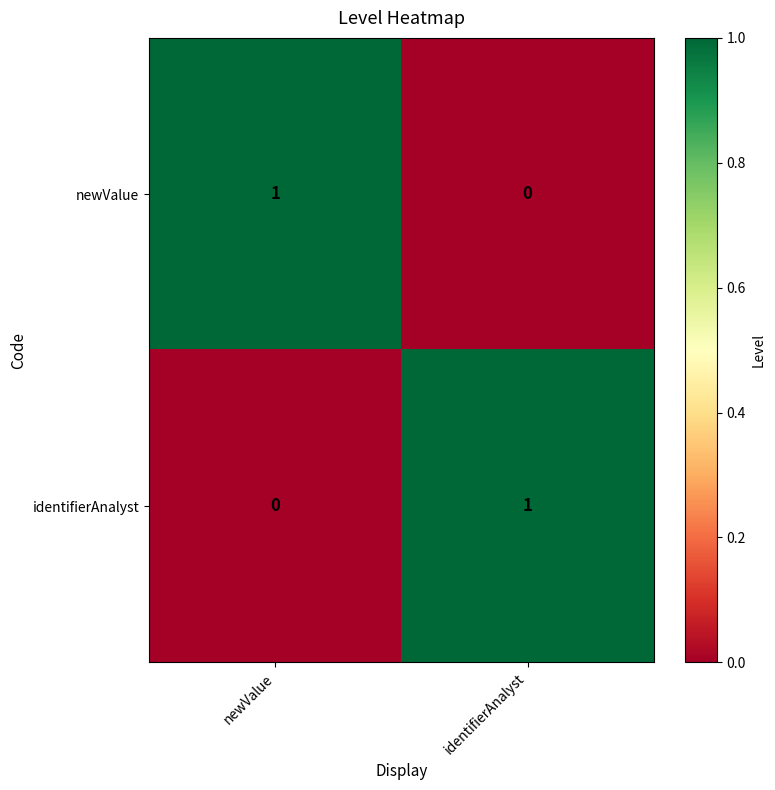

Is the value of newValue at identifierAnalyst greater than the value of identifierAnalyst at identifierAnalyst?

No